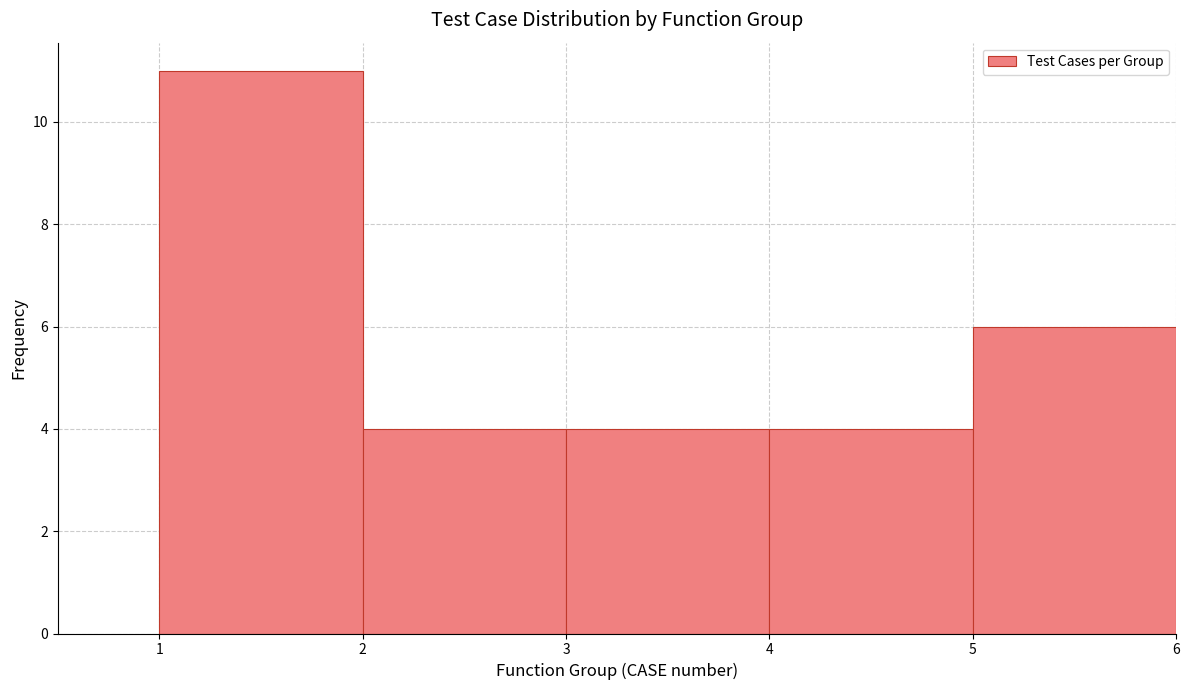

Reading left to right, transcribe this chart: for each bar, give the range it covers on the x-axis and its height. The values are not printed on the chart, so give them approximately, as read against the axis.

1 to 2: 11
2 to 3: 4
3 to 4: 4
4 to 5: 4
5 to 6: 6